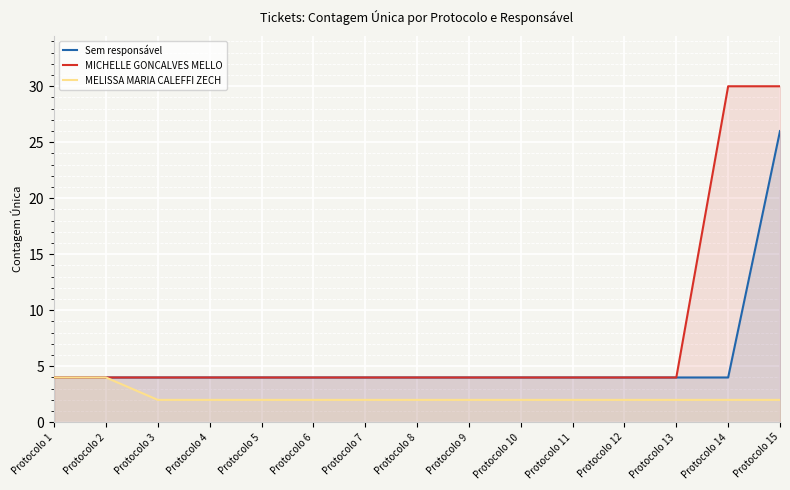

The value of MELISSA MARIA CALEFFI ZECH at Protocolo 11 is 1. True or false?

False